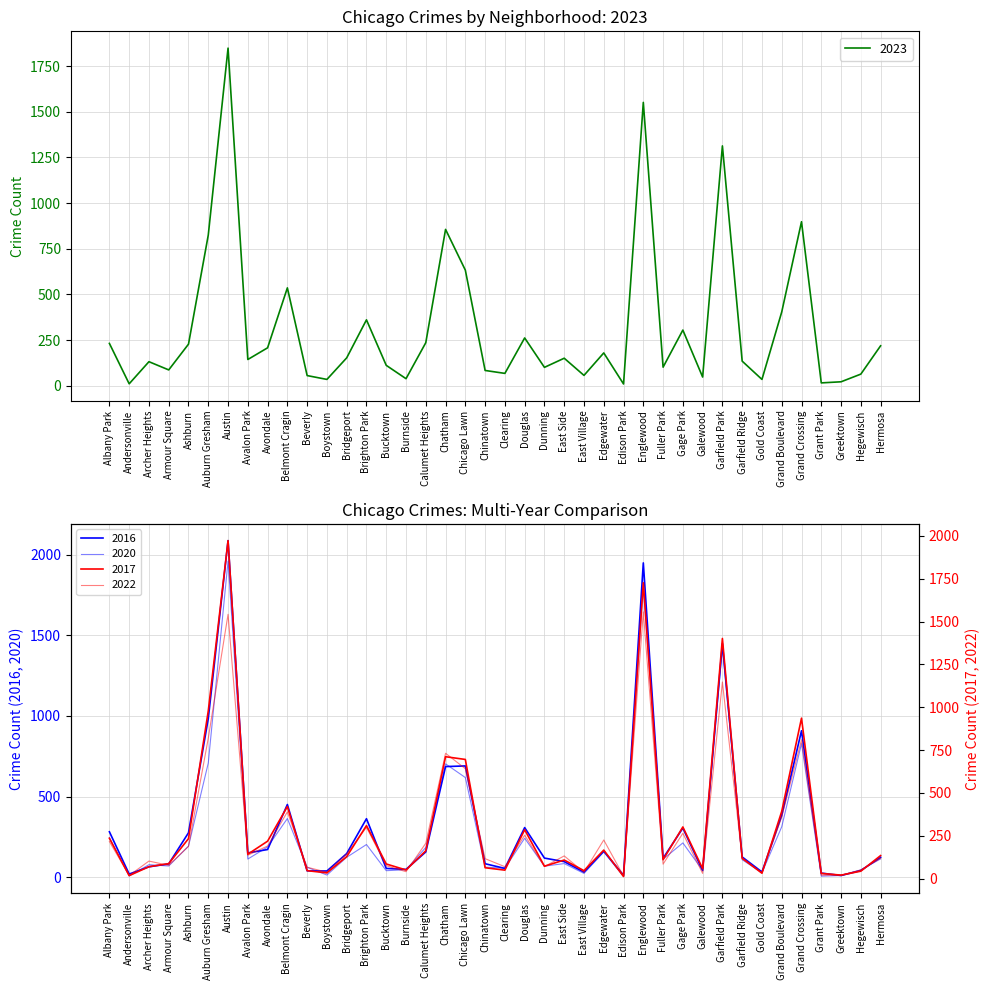

Reading left to right, list all the values displayed in this chart.

2023: 232	11	132	87	228	825	1848	144	208	536	56	35	153	361	112	39	236	856	633	84	68	262	101	151	57	180	10	1551	102	305	48	1313	135	35	404	898	16	22	64	219
2017: 235	17	69	87	233	978	1972	142	218	420	46	33	128	309	85	50	162	711	695	63	49	285	72	108	46	166	12	1726	110	301	58	1401	119	31	392	936	30	20	43	134
2022: 216	18	102	77	188	819	1542	136	190	389	66	37	143	299	75	40	206	731	641	116	69	253	70	132	37	225	15	1556	84	264	30	1147	114	34	359	810	20	19	50	118
2016: 282	20	65	83	276	983	2086	151	172	451	40	39	147	363	55	49	157	686	690	84	55	308	119	97	32	162	12	1948	118	305	42	1448	126	33	384	908	26	11	42	124
2020: 246	8	78	70	193	708	1959	113	188	364	62	14	124	203	41	47	185	703	618	63	56	242	69	85	24	157	5	1801	112	213	43	1427	109	28	313	828	7	11	46	114